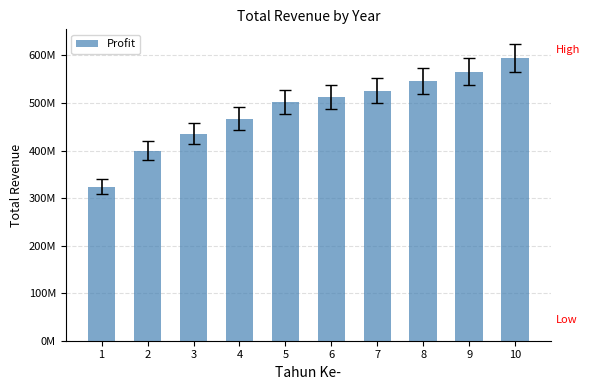

Are the bars horizontal?

No